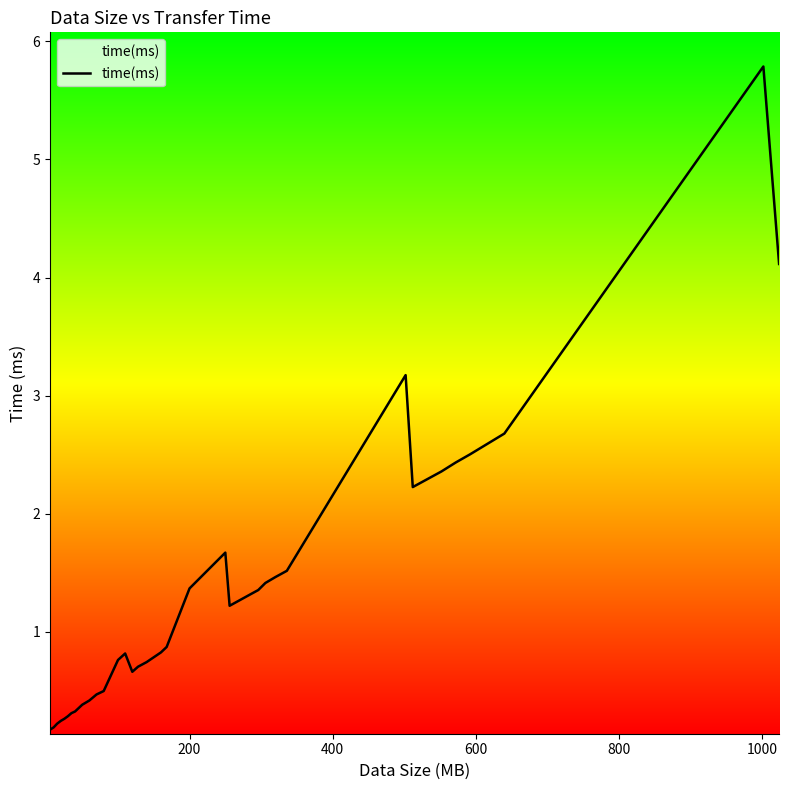

What is the difference between the maximum and minimum values?

5.6